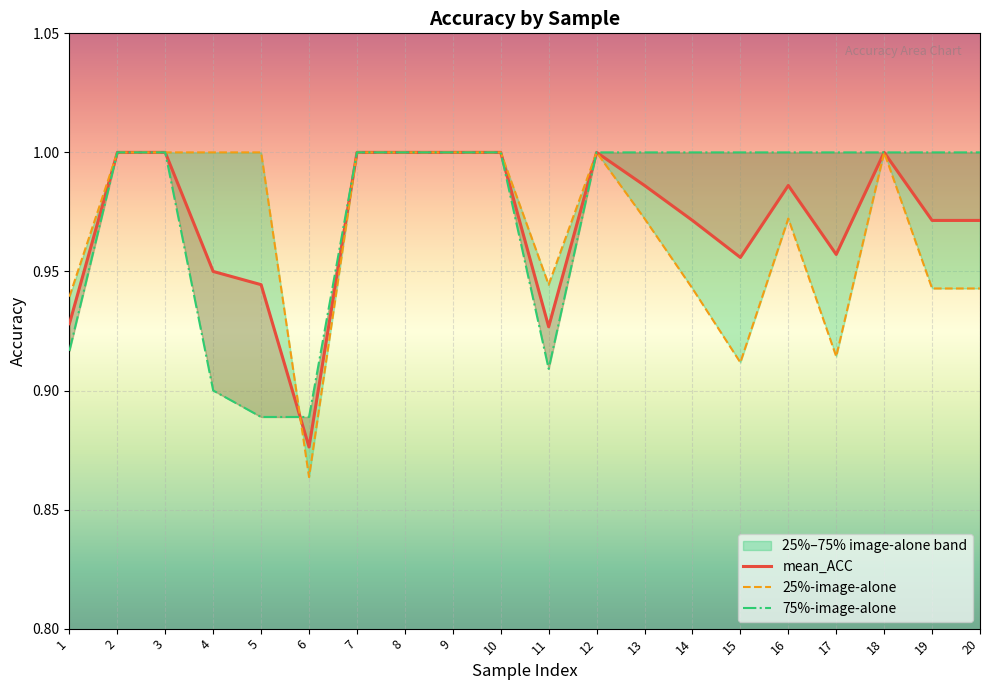

True or false: mean_ACC has more than 1 interior local peaks.

True